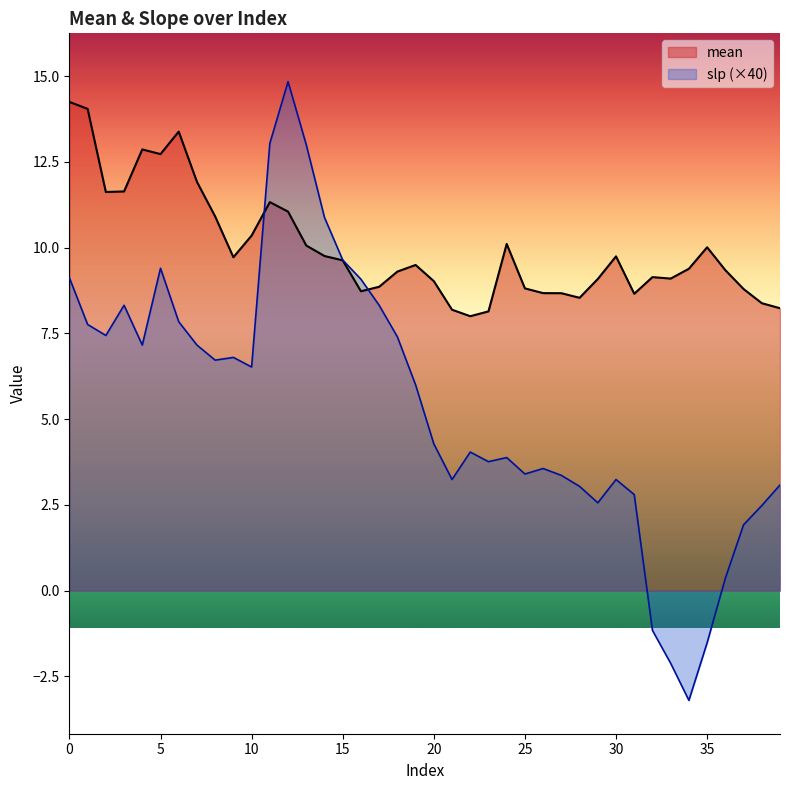

At how many categories does at least one series exceed -1?

40